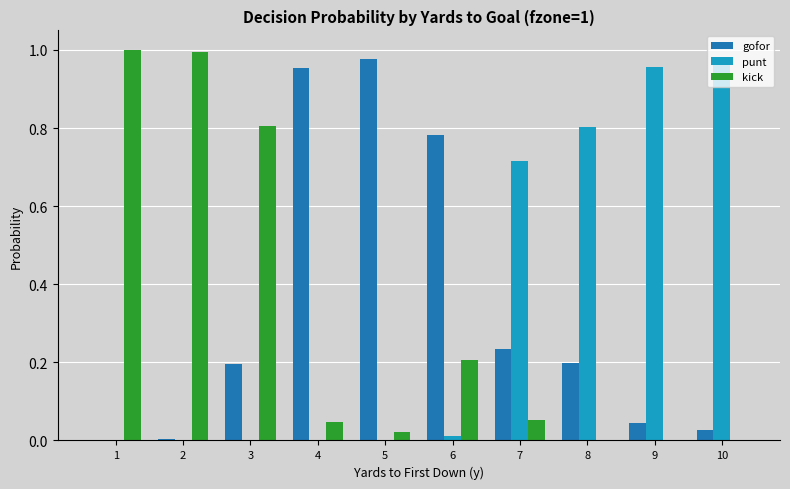

Is it true that kick equals 1.5 at 2?

False